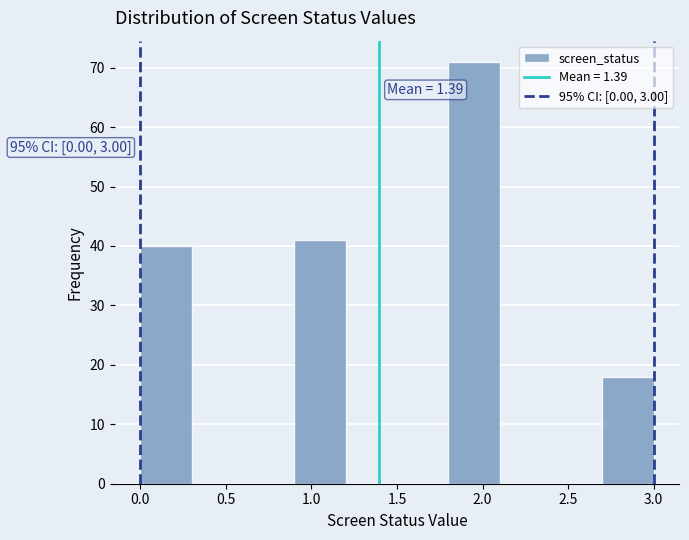

Over which range of the x-axis is the bar tallest?

1.8 to 2.1